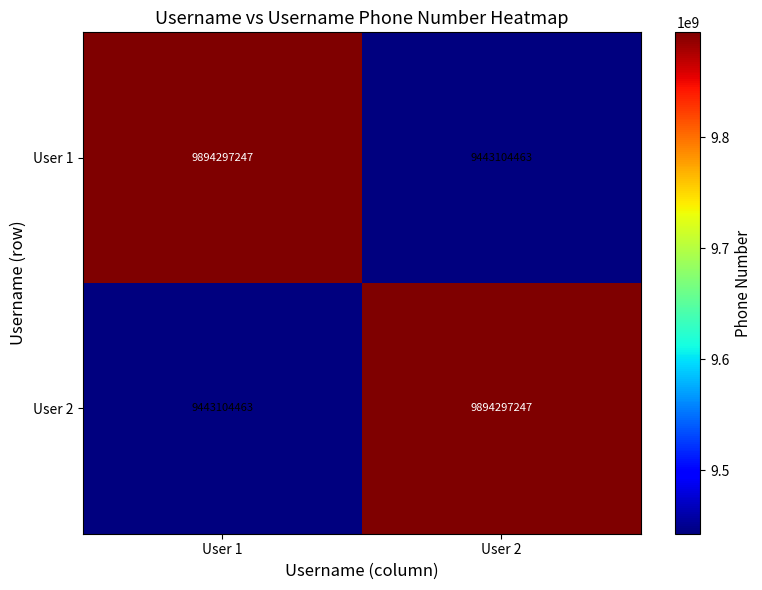

What is the average value of the User 2 series?

9668700855